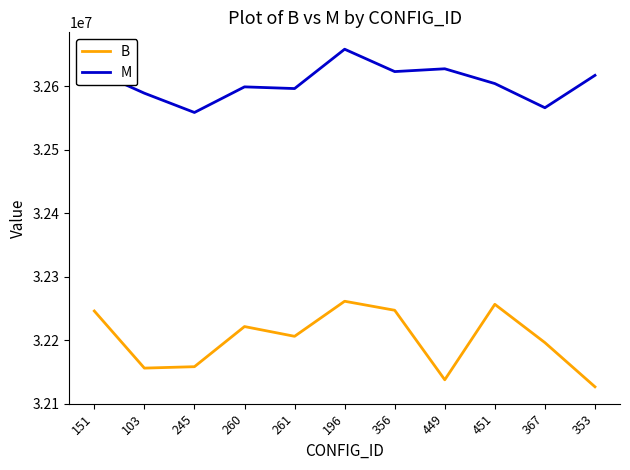

Where does the B series first go above 32206042?

151